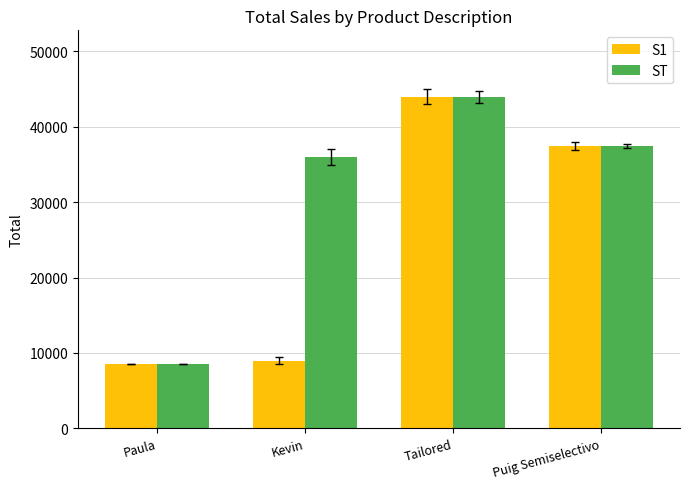

Where does the S1 series first go above 37470?

Tailored